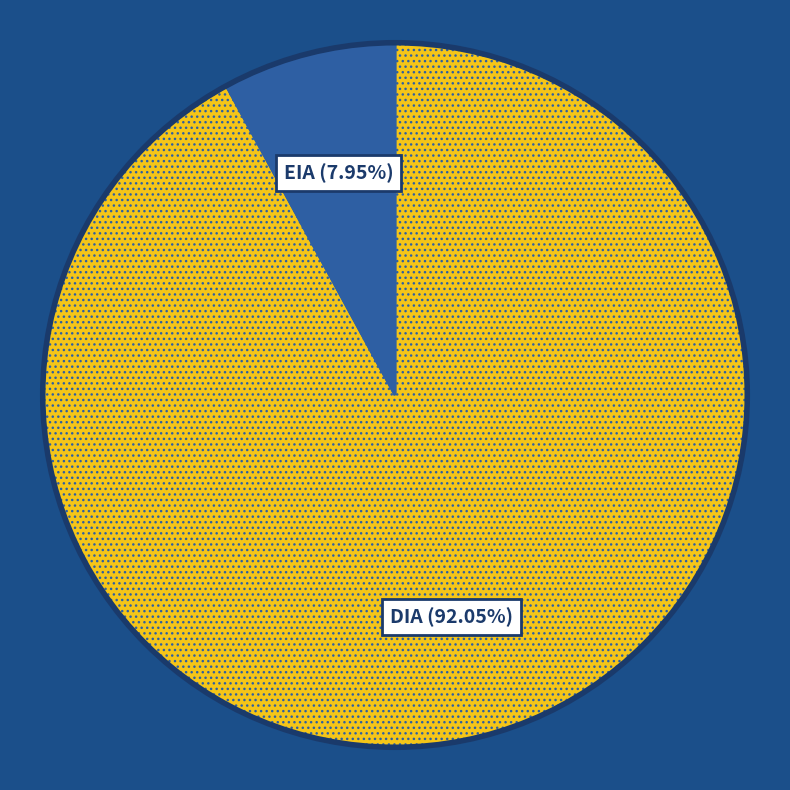

How many segments does this pie chart have?

2